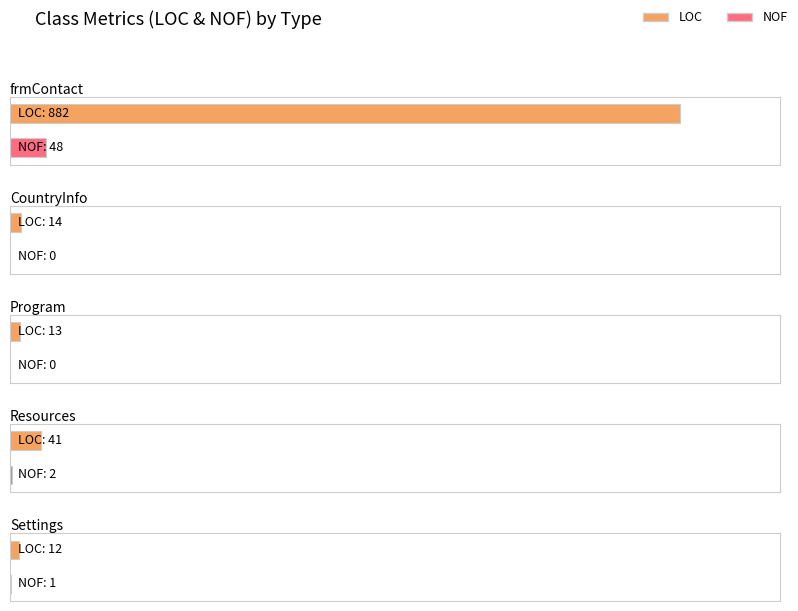

Which has a higher value, Resources or Program?

Resources